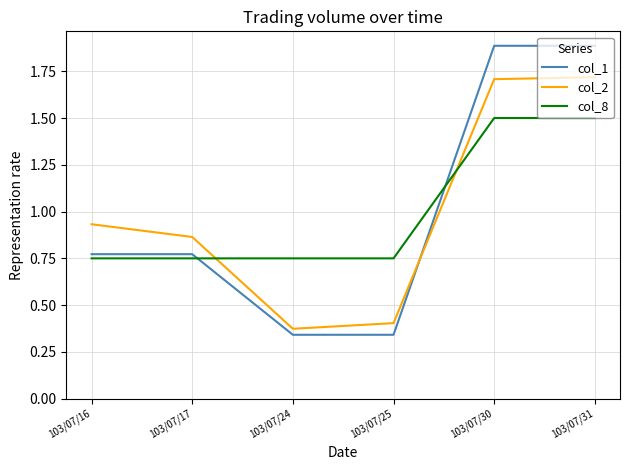

List the series in order of their peak value, highest first.

col_1, col_2, col_8